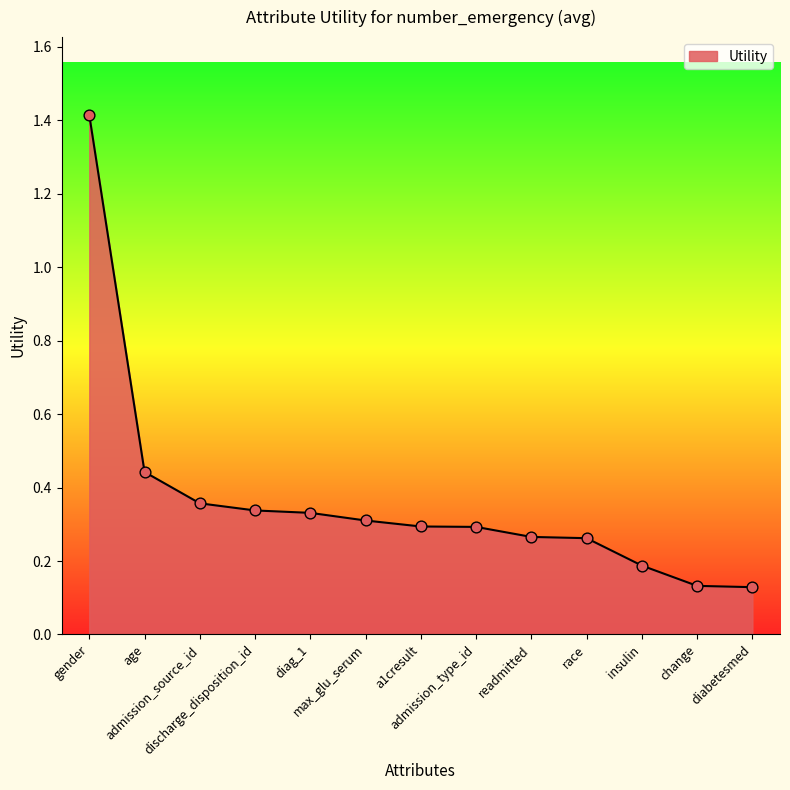

Which has a higher value, readmitted or max_glu_serum?

max_glu_serum